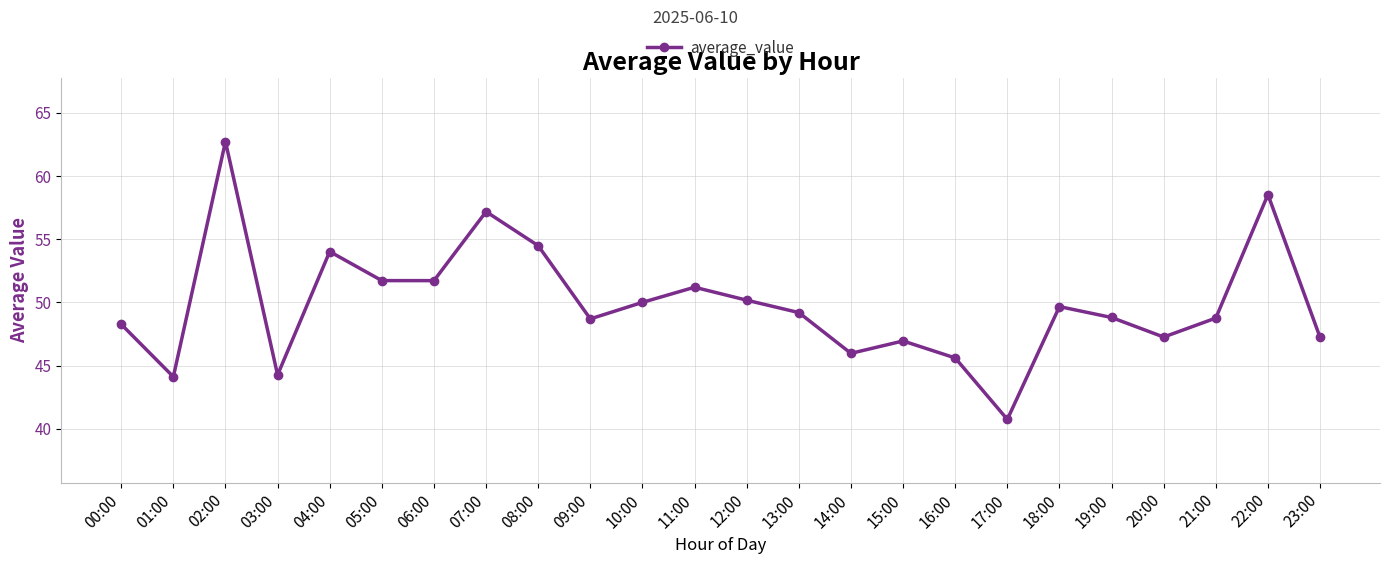

True or false: there are more than 0 points higher than both neighbors.

True